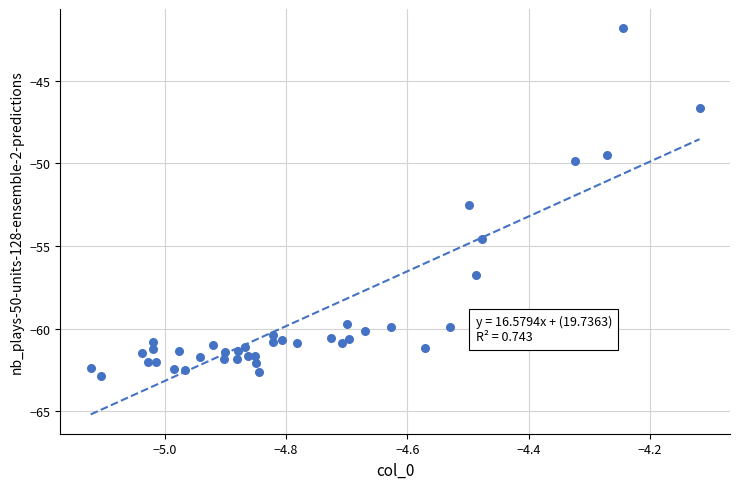

What Y value in the scatter plot is closest to -52?

-52.5